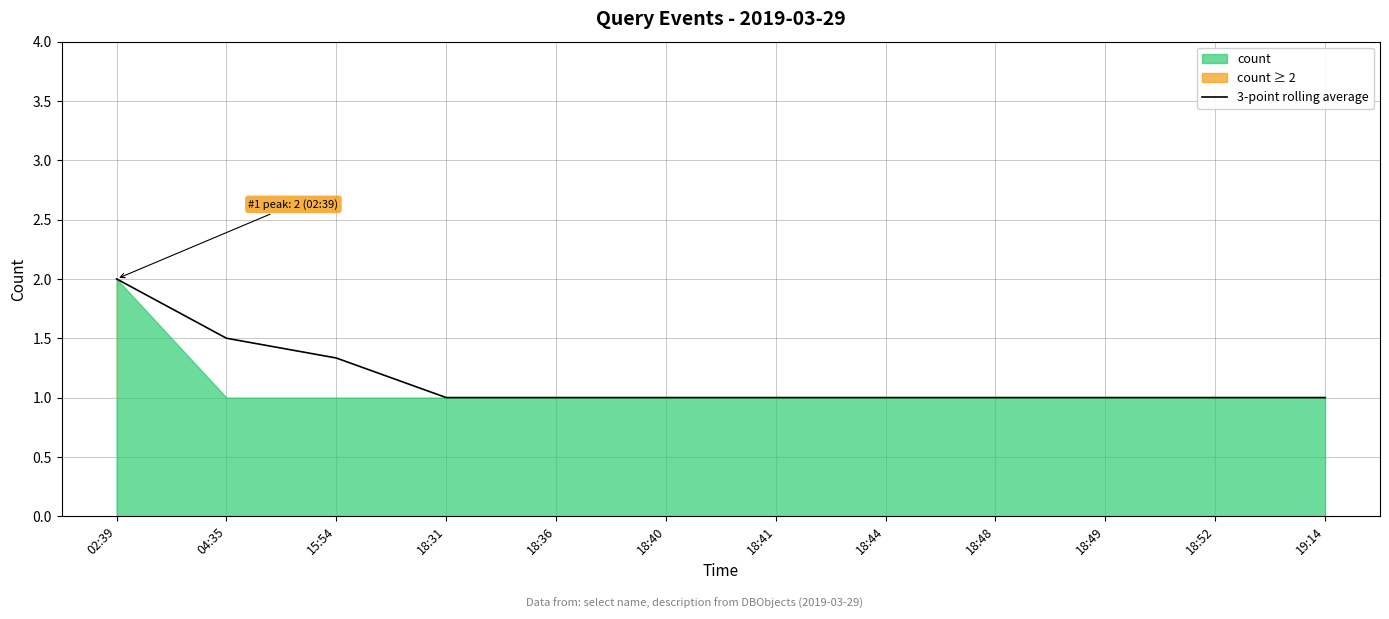

What value does the data have at 18:48?

1.0